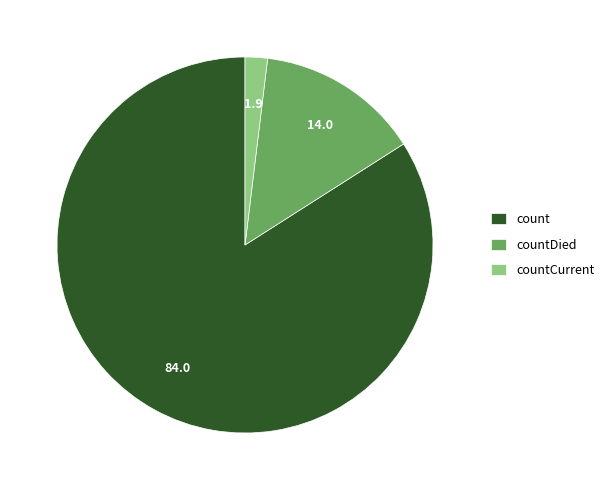

The count slice represents 84% of the pie. True or false?

True